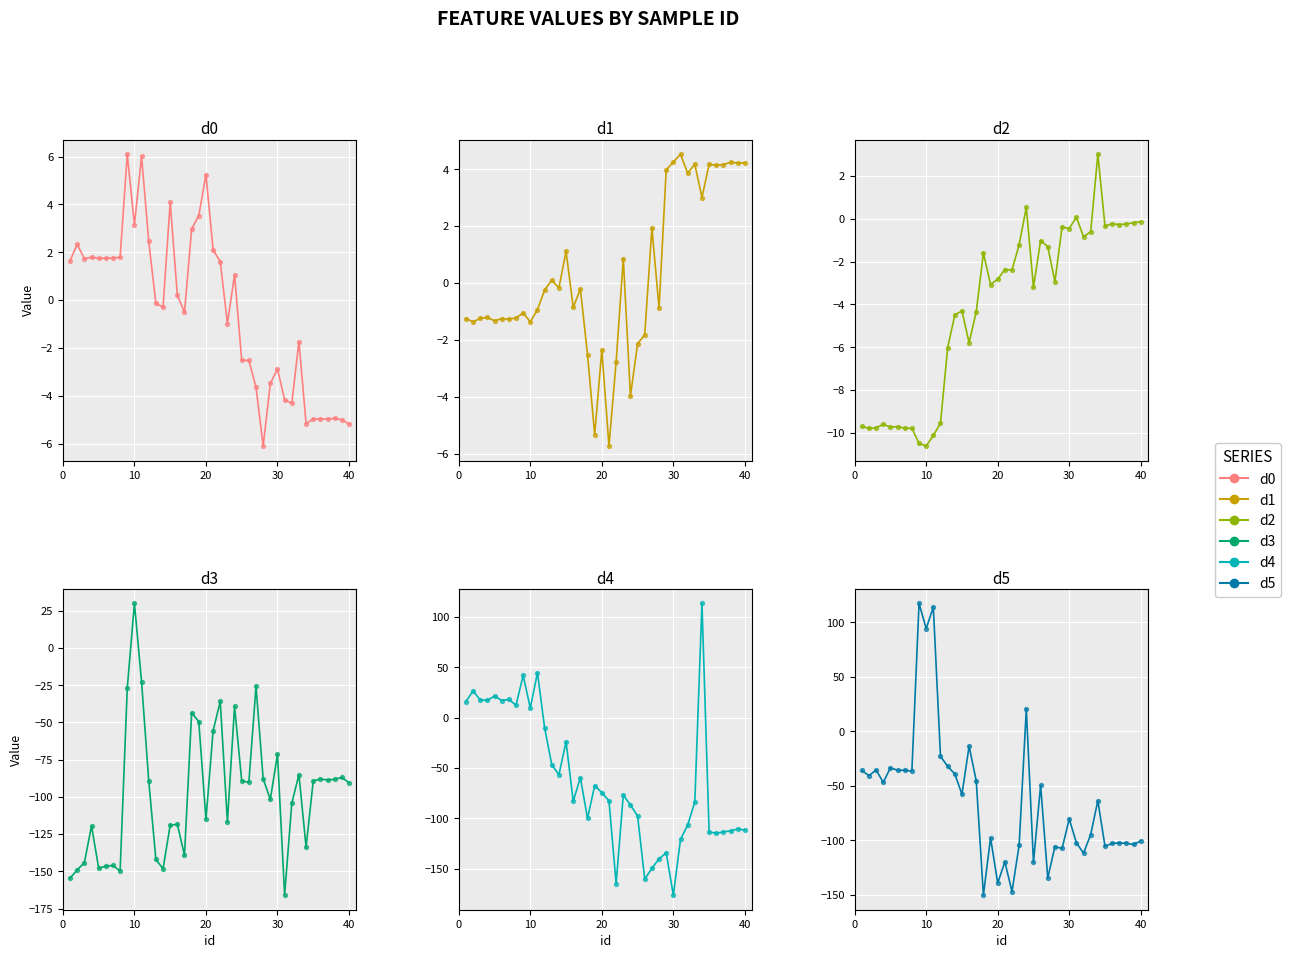

At how many categories does at least one series exceed -146?

40